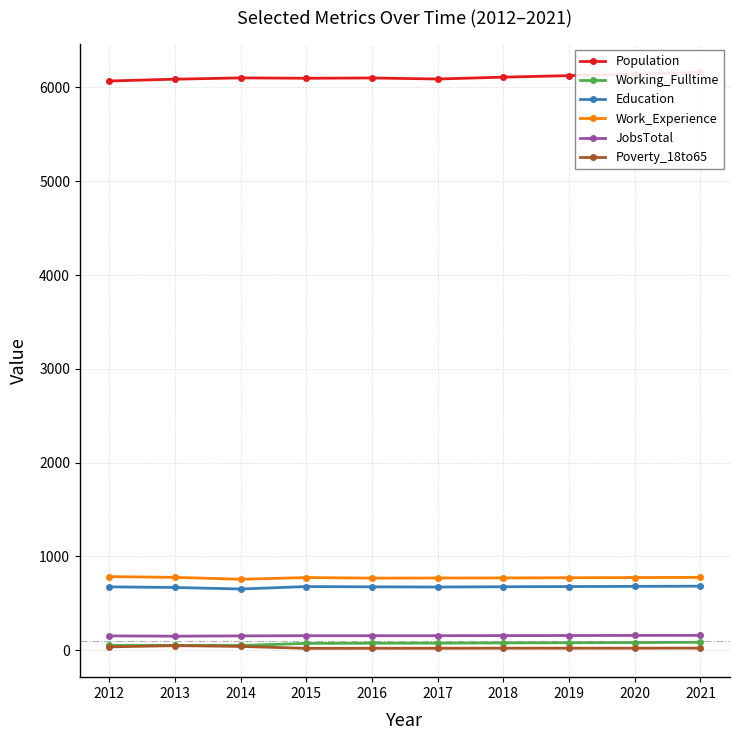

True or false: Working_Fulltime and Education intersect in this chart.

False